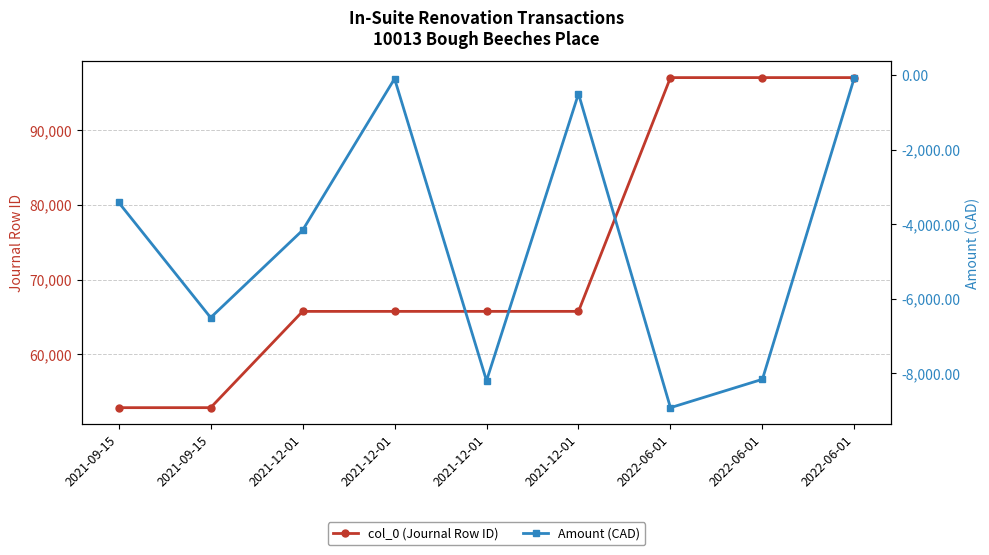

What is the difference between the Amount (CAD) values at 2021-12-01 and 2022-06-01?

8068.9